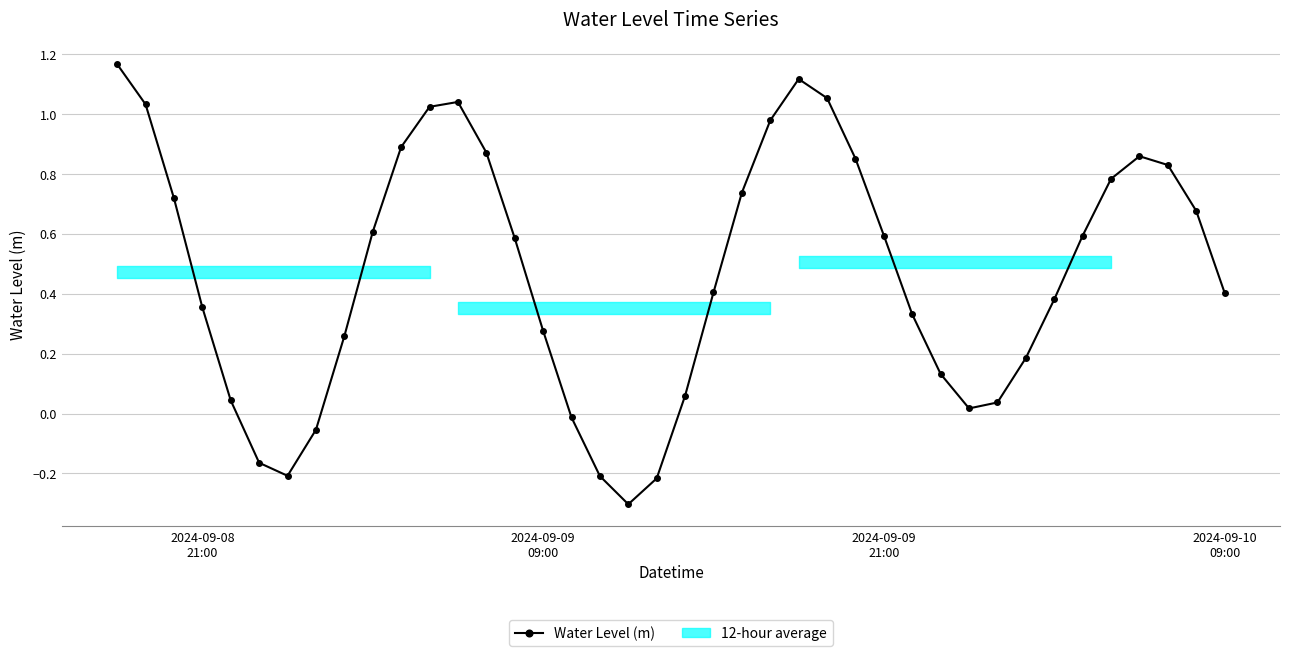

In Water Level (m), how many points are lower than both neighbors (excluding endpoints)?

3